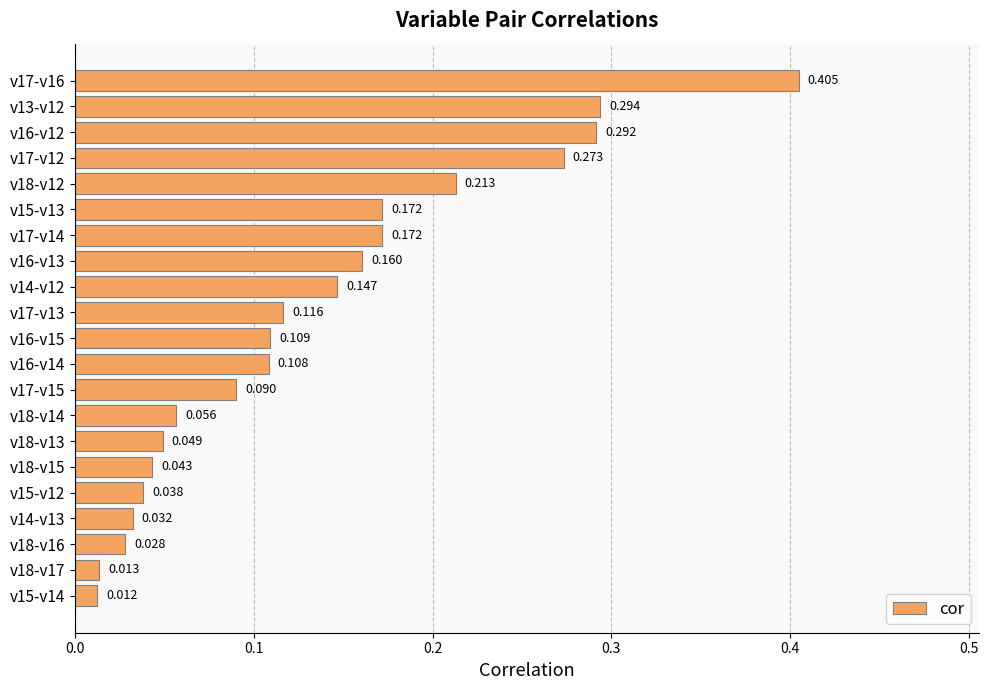

Count the number of data series in this chart.

1